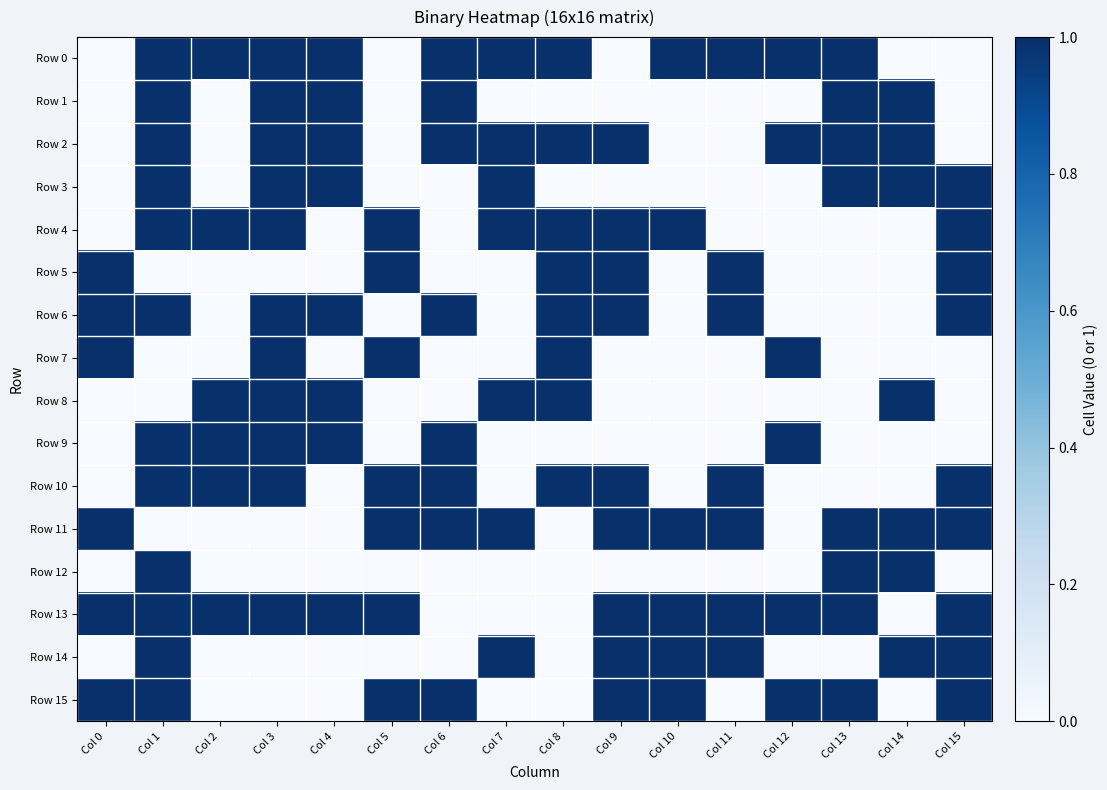

Between Col 10 and Col 9, which is larger?

Col 10